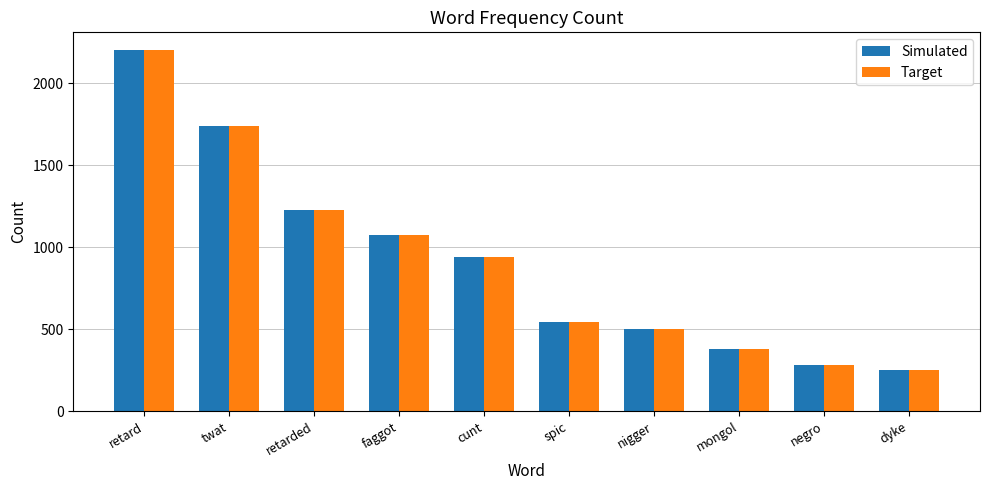

Is the value of Target at cunt greater than the value of Simulated at negro?

Yes